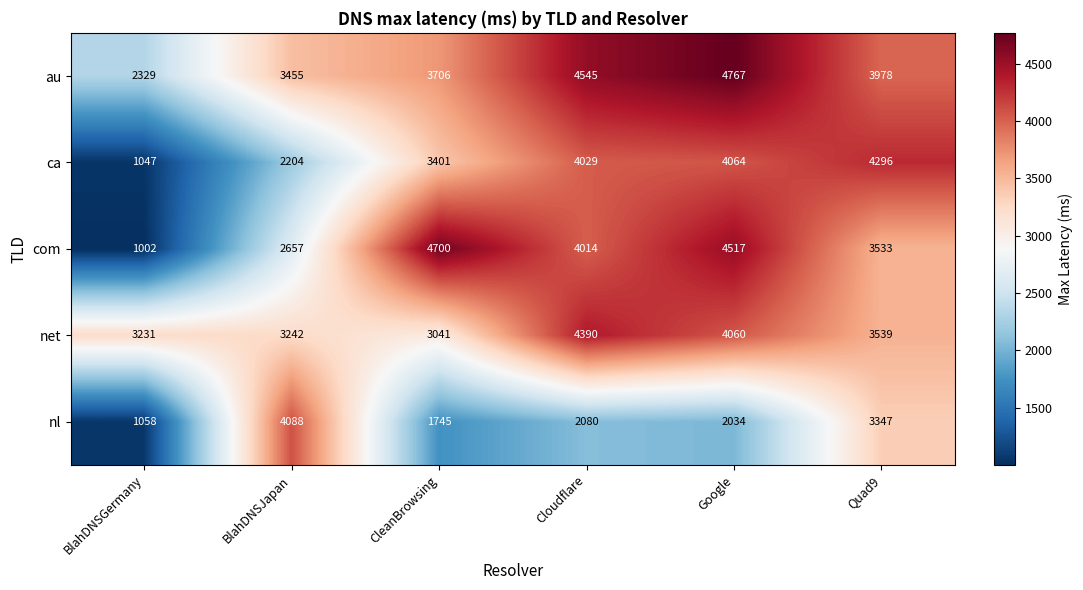

The value of net at Quad9 is 2207. True or false?

False